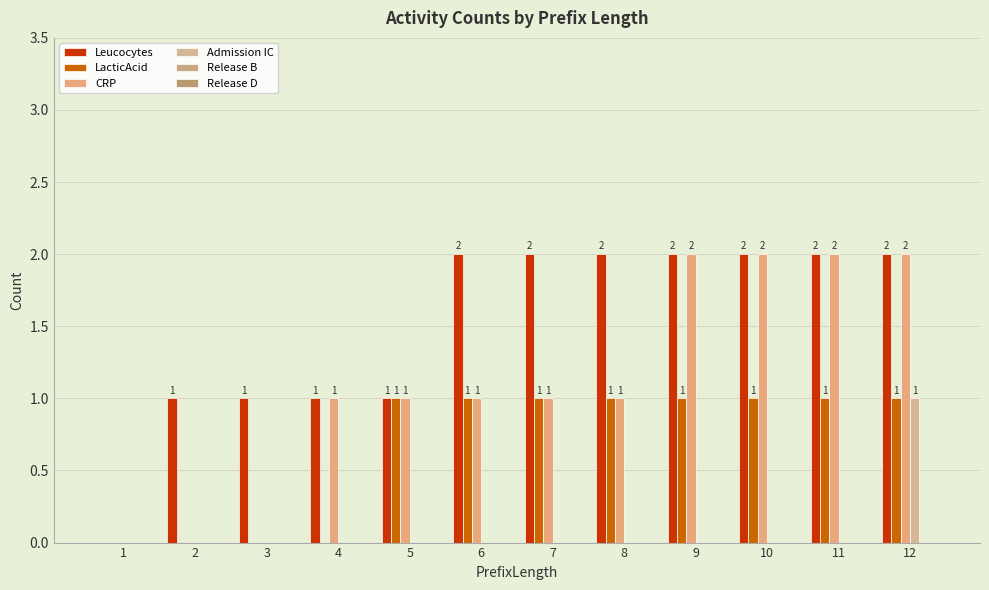

List the series in order of their peak value, lowest first.

Release B, Release D, LacticAcid, Admission IC, Leucocytes, CRP